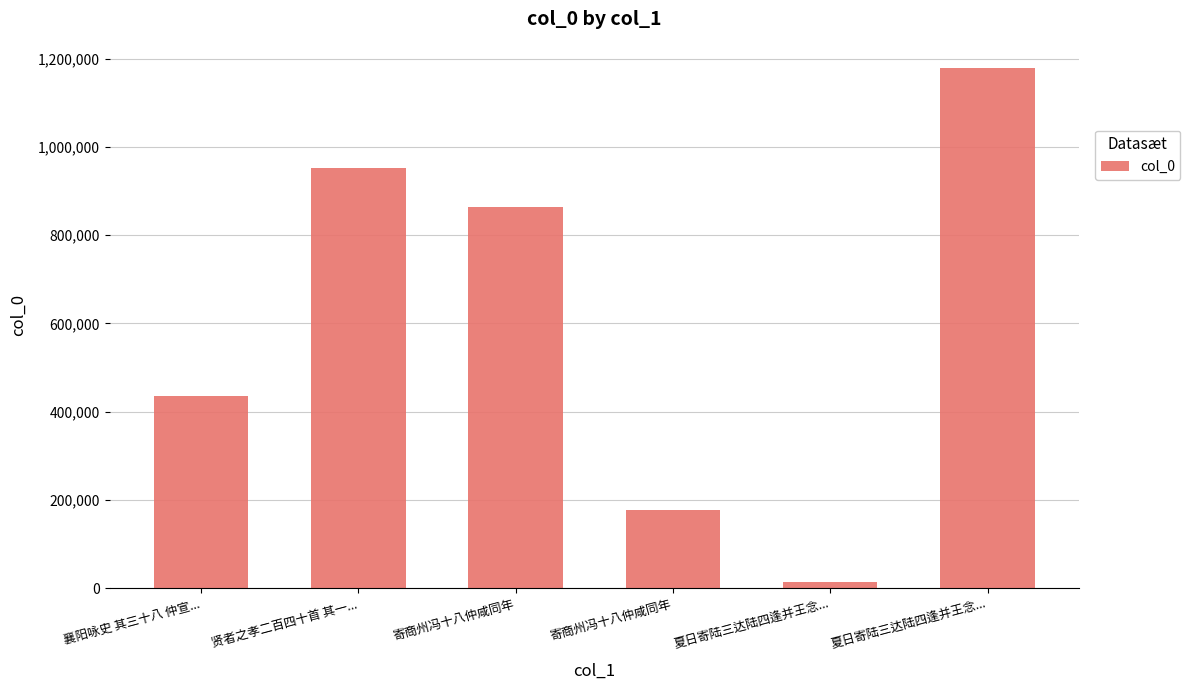

Reading left to right, extract all data points from this chart.

襄阳咏史 其三十八 仲宣...=435613	贤者之孝二百四十首 其一...=951945	寄商州冯十八仲咸同年=863653	寄商州冯十八仲咸同年=177966	夏日寄陆三达陆四逢并王念...=13337	夏日寄陆三达陆四逢并王念...=1179276